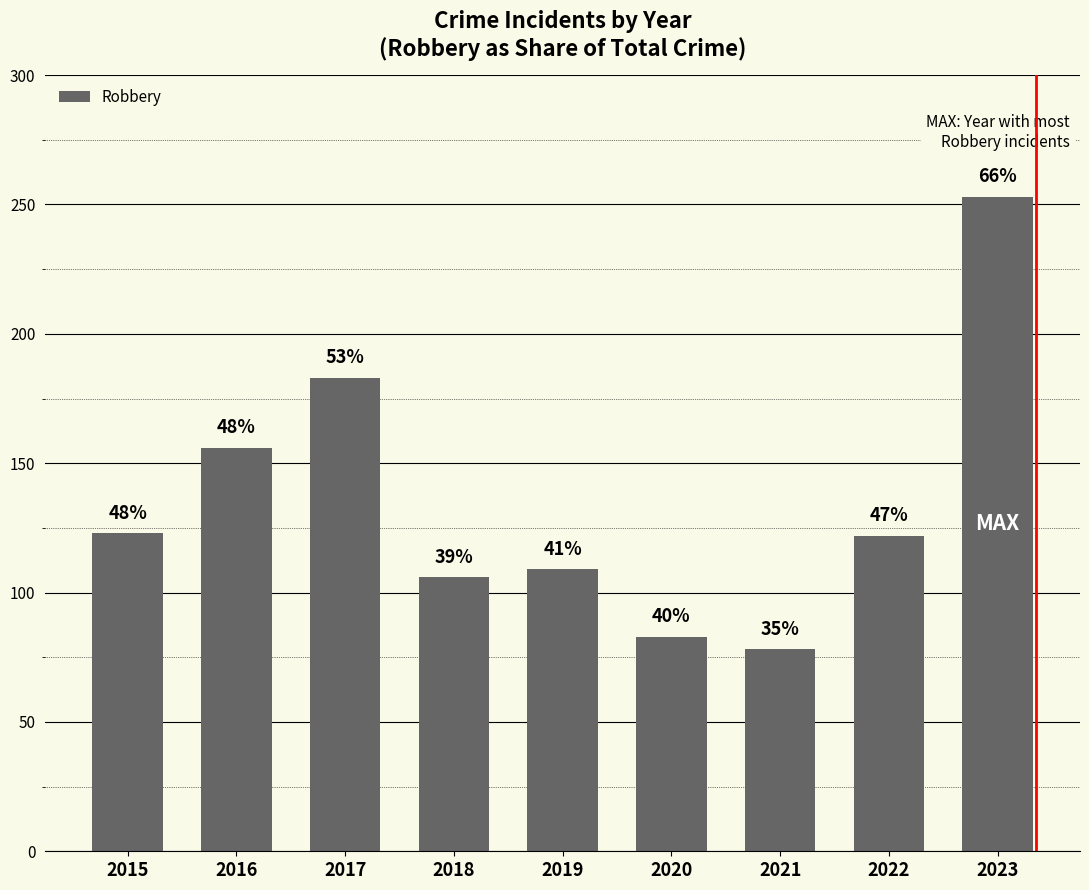

List the labels in order of value, smallest first.

2021, 2020, 2018, 2019, 2022, 2015, 2016, 2017, 2023